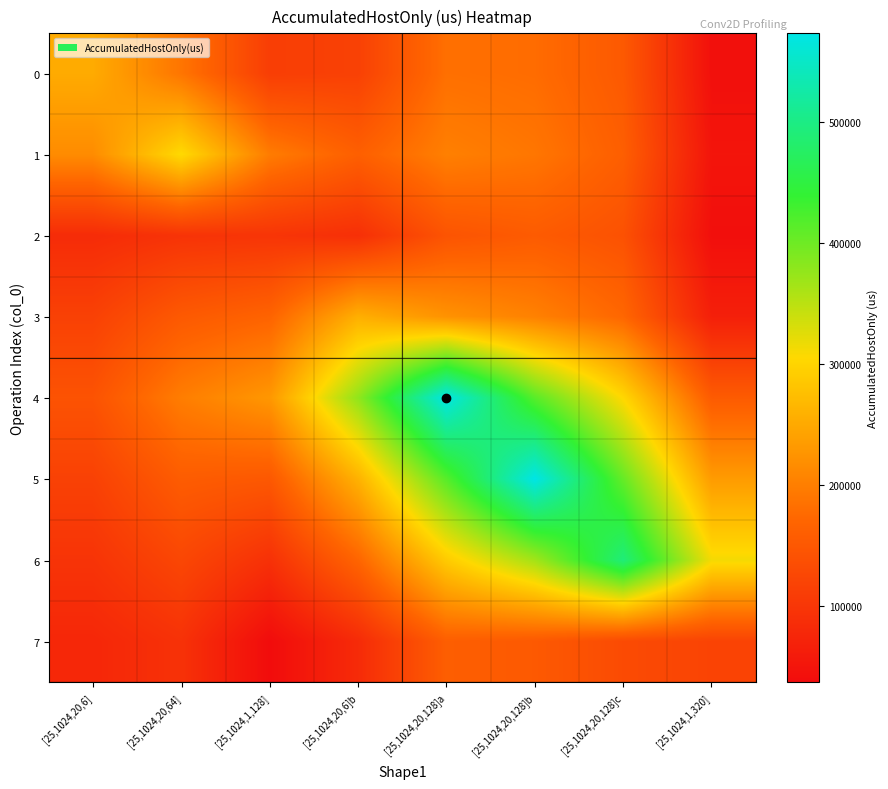

Count the number of categories in the chart.

8